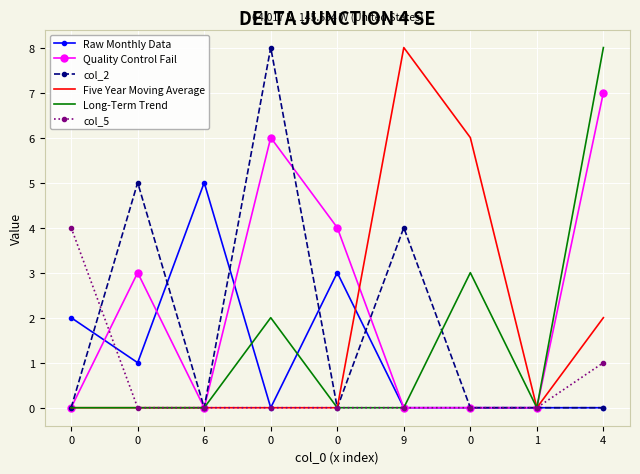

Is the value of Quality Control Fail at 0 greater than the value of Raw Monthly Data at 1?

No